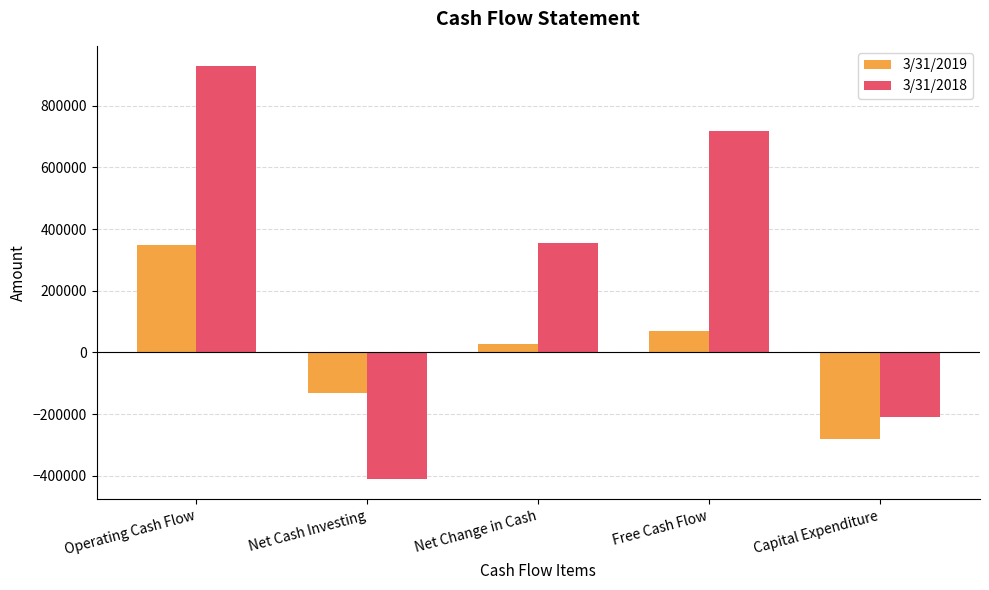

Which label corresponds to the largest value in the chart?

Operating Cash Flow